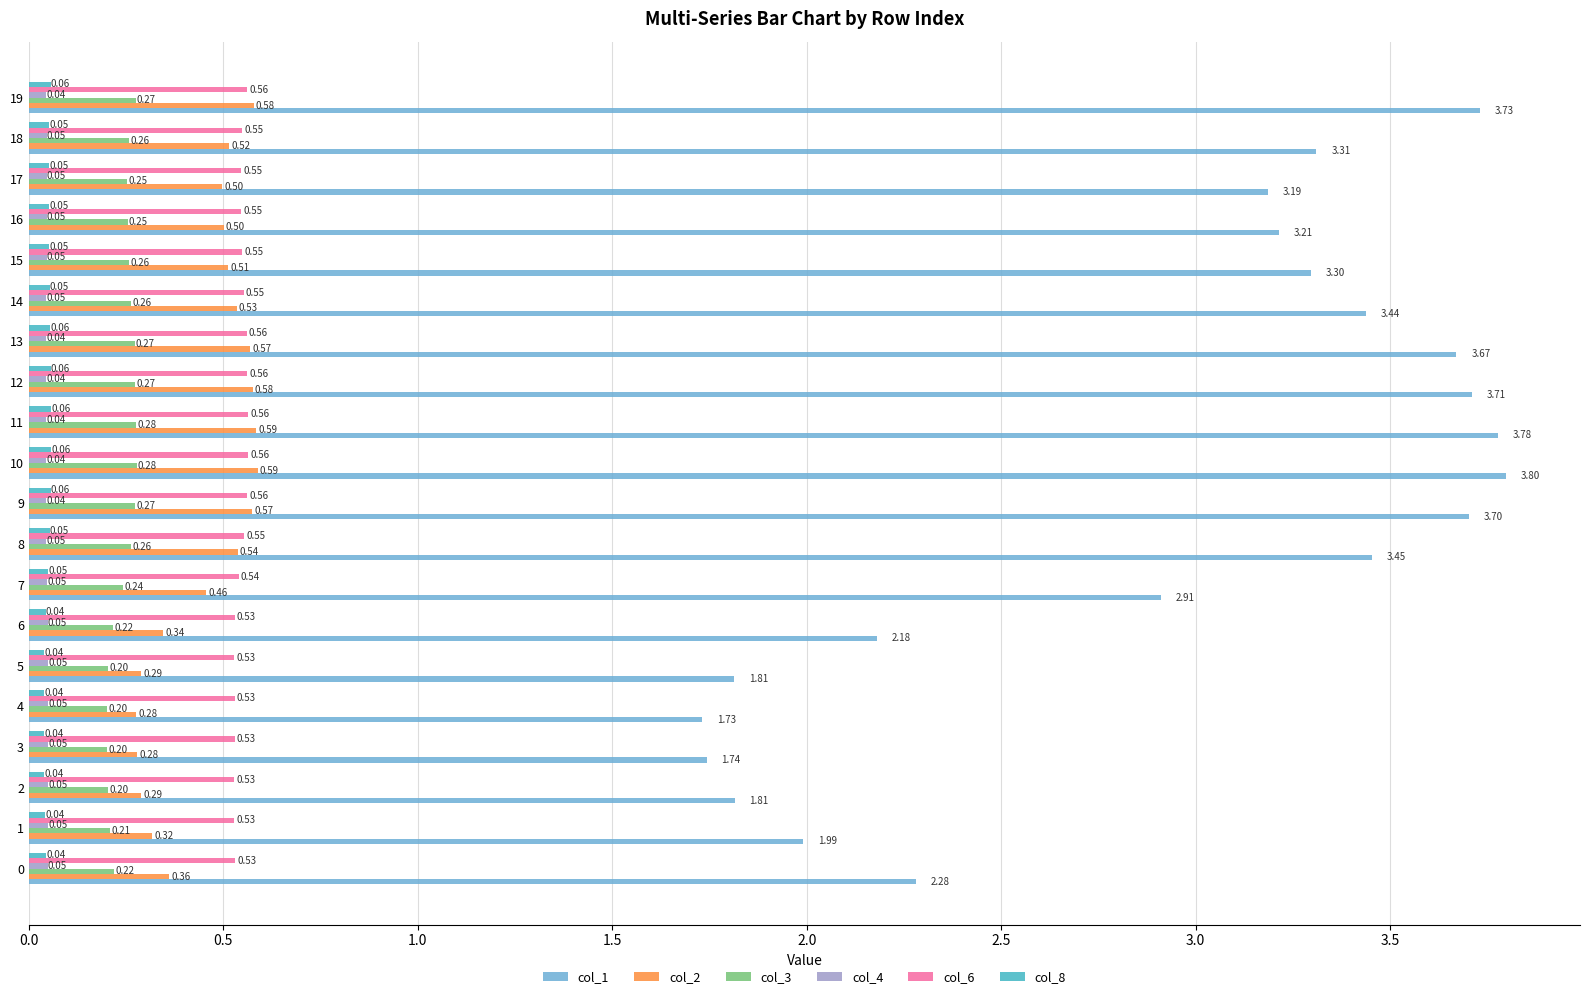

At which label is col_4 closest to 0?

10